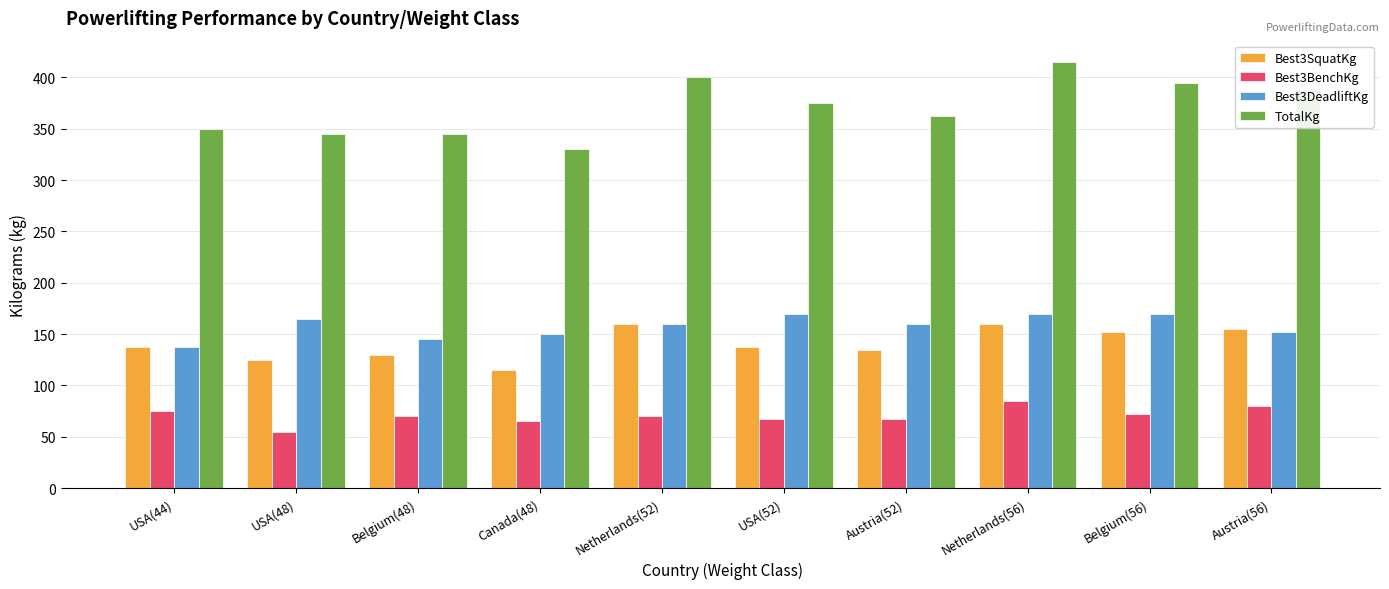

Which series has the widest spread of values?

TotalKg